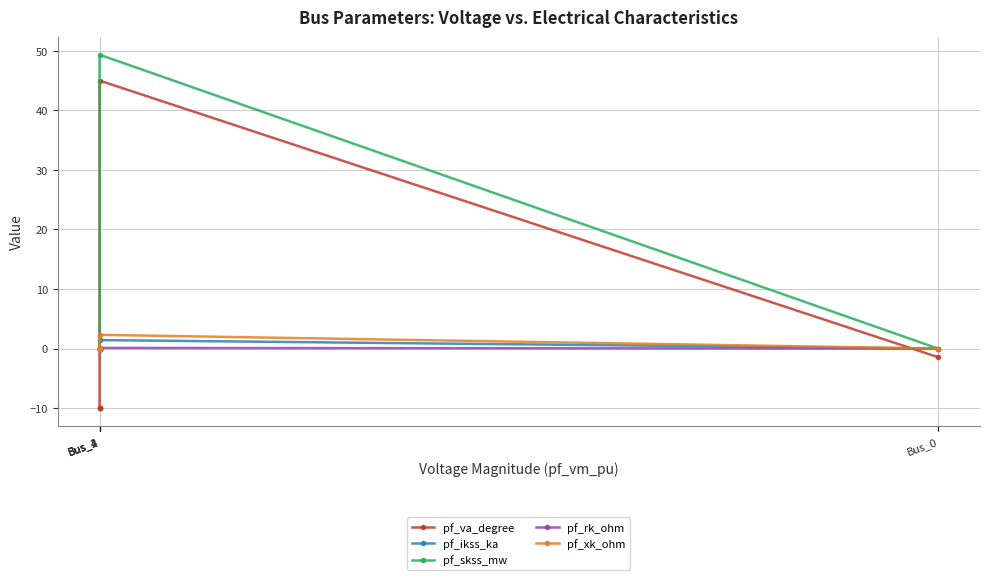

What is the difference between the pf_rk_ohm values at Bus_1 and Bus_0?

0.1